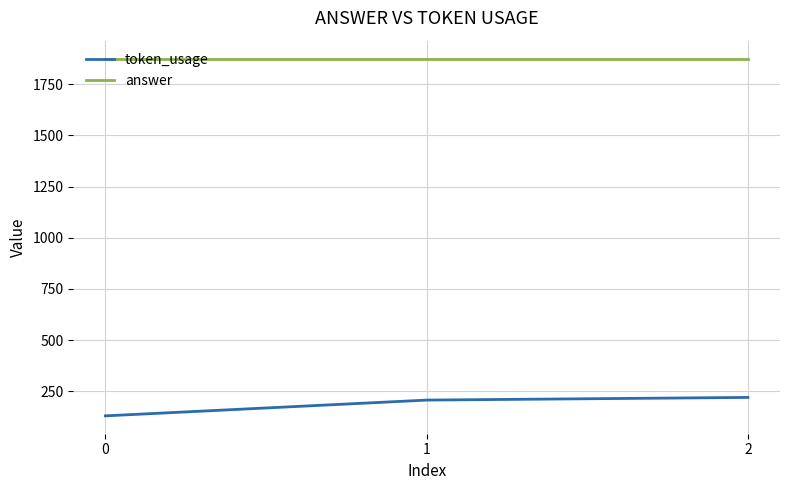

At 0, list the series in order from largest to smallest.

answer, token_usage